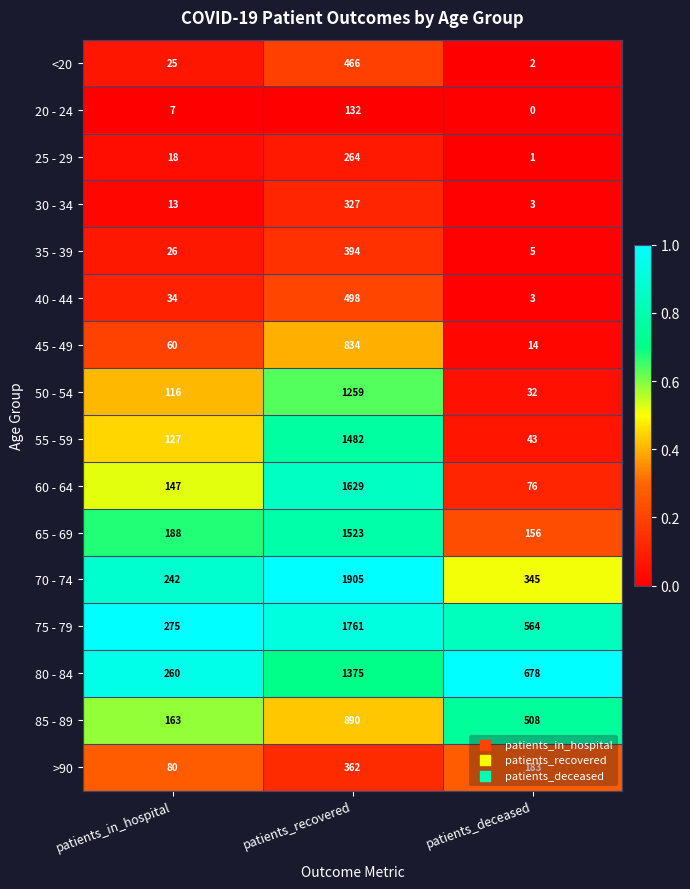

What is the maximum value for 45 - 49?

834